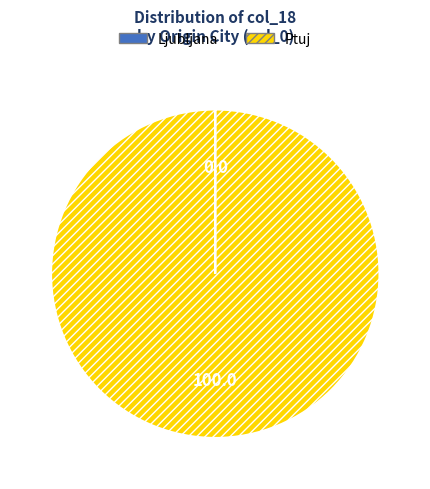

Which slice is the largest?

Ptuj